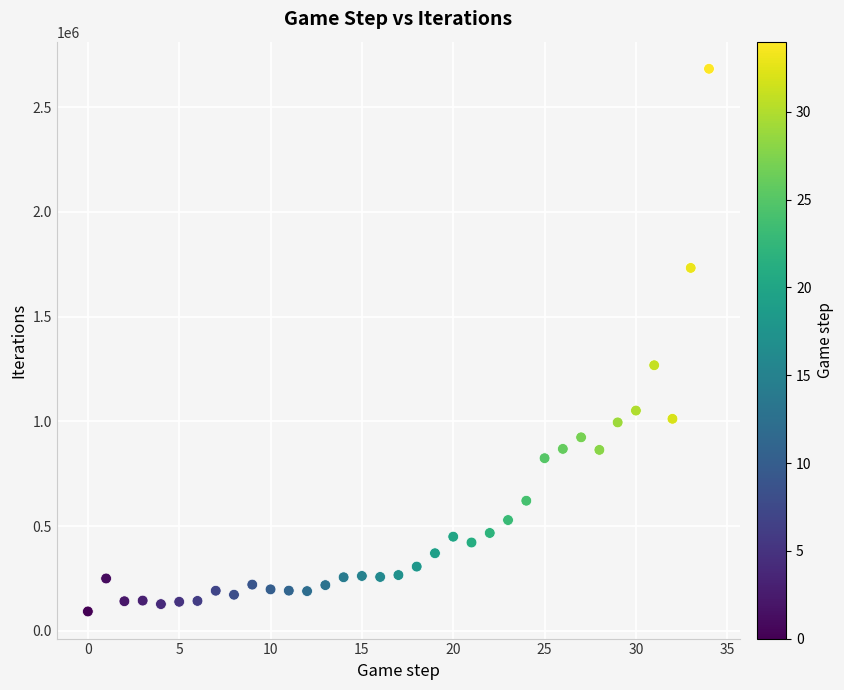

What is the range of Y values (max minus min)?

2590392